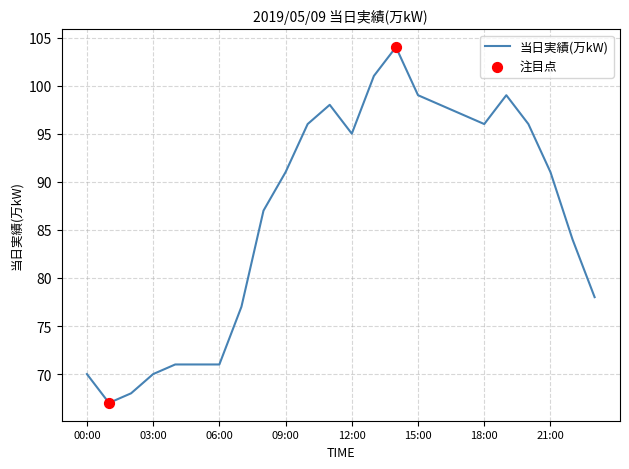

What is the difference between the maximum and minimum values?

37